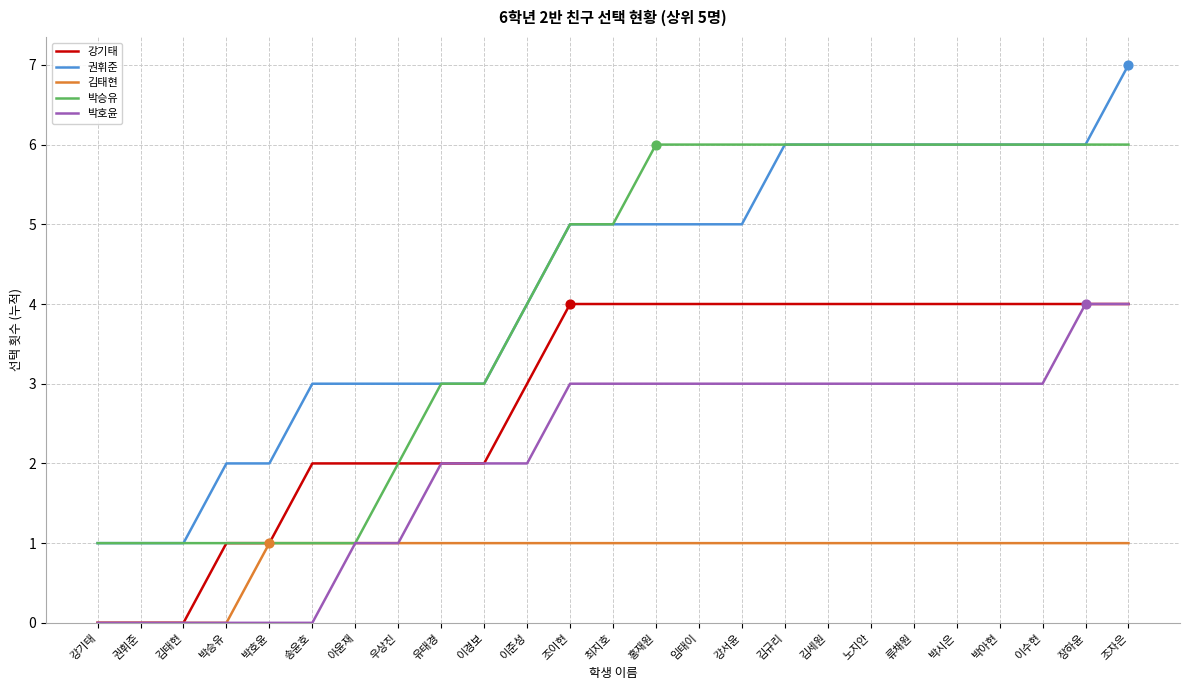

At which category is the sum across all series the highest?

조자은